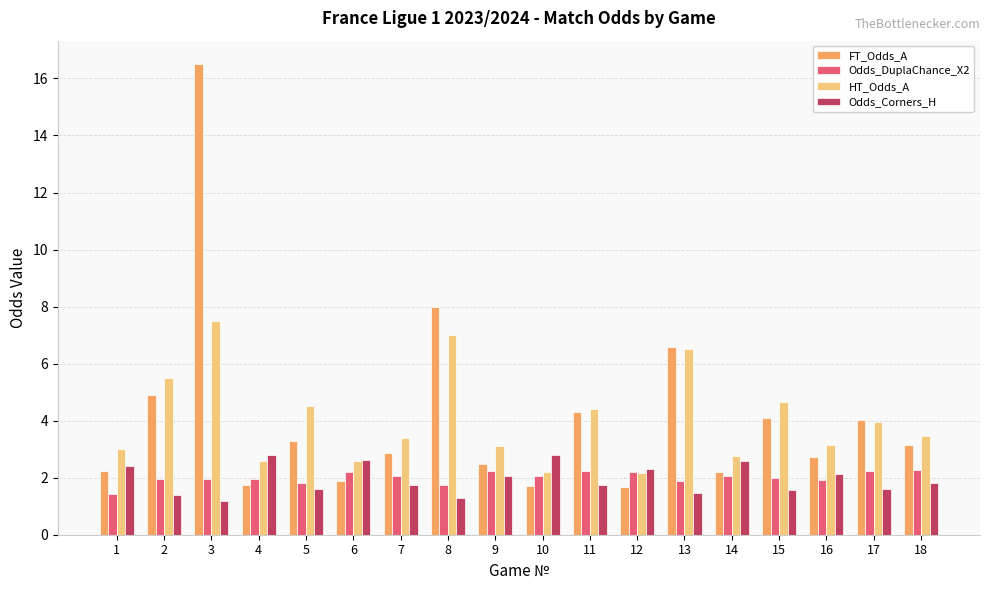

At how many categories does at least one series exceed 9?

1